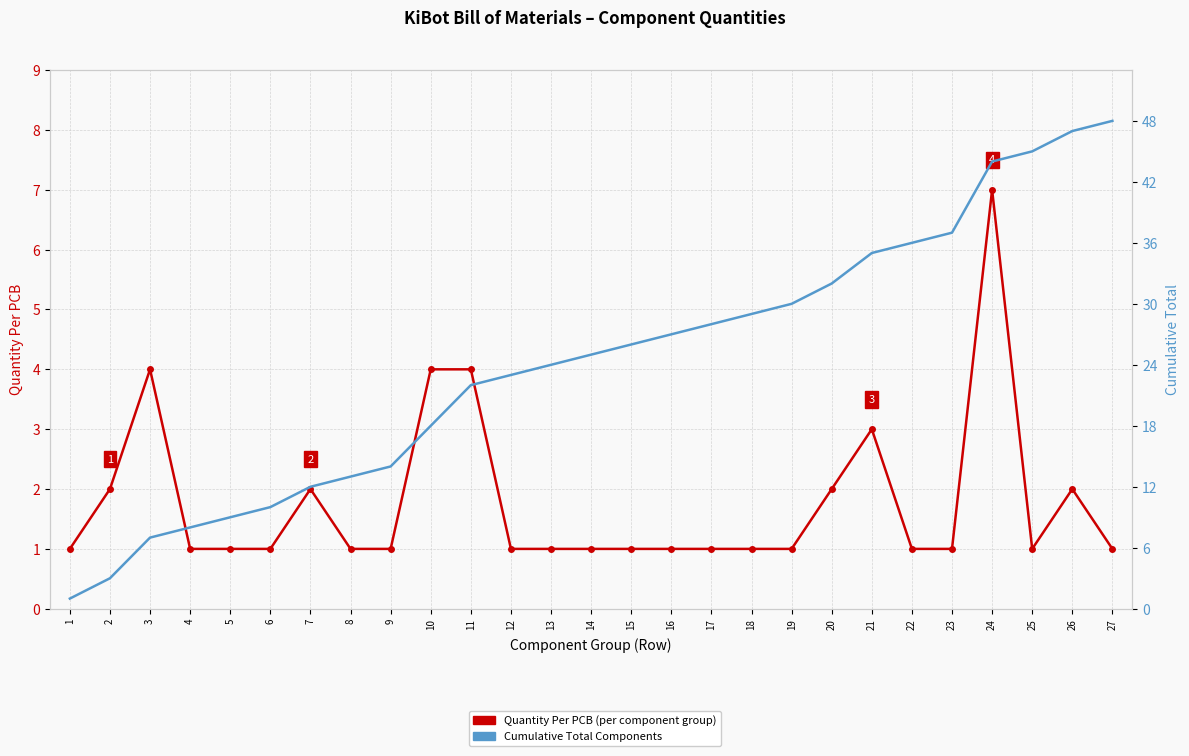

What are all the series names shown in the legend?

Quantity Per PCB, Cumulative Total Components